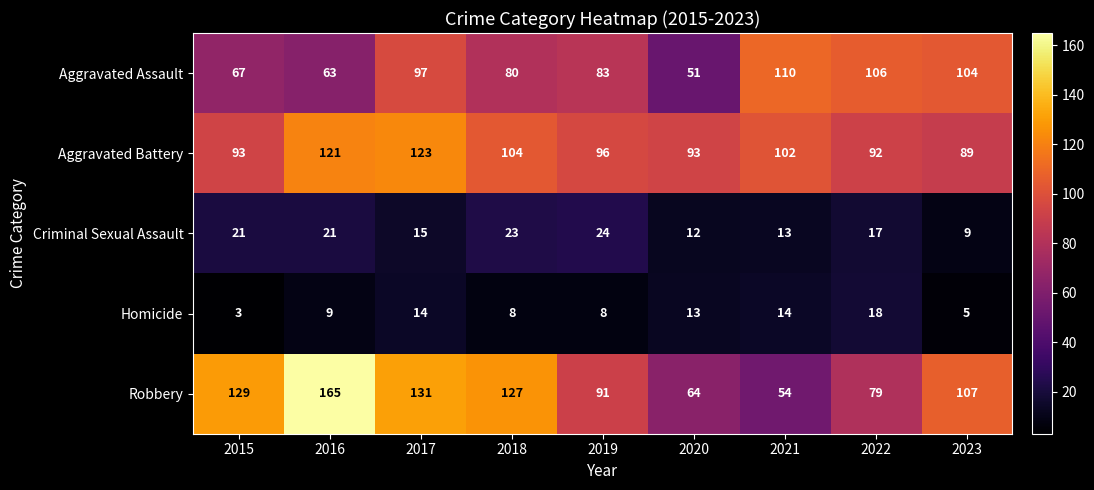

True or false: Aggravated Assault has a value of 67 at 2015.

True